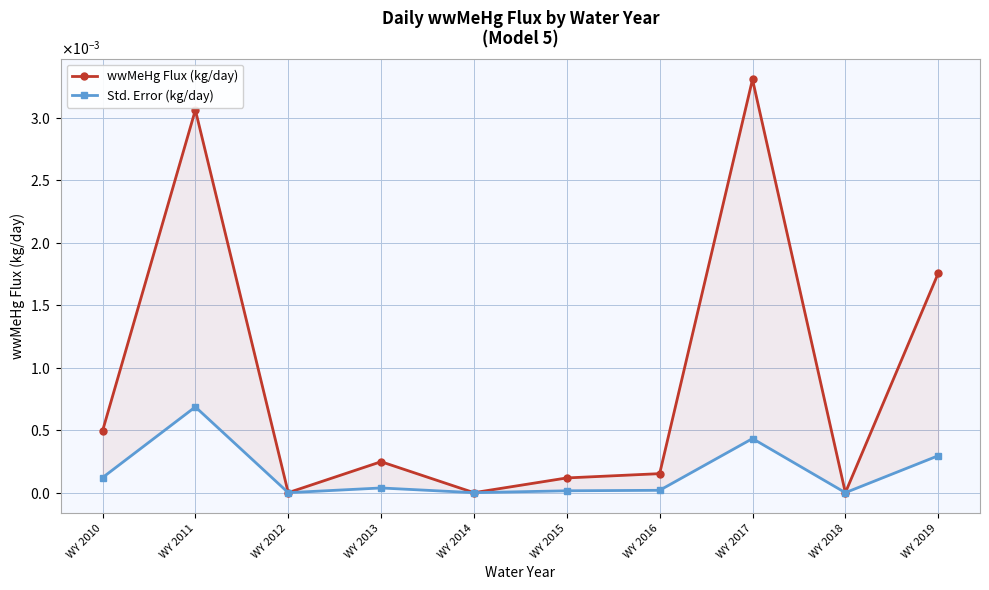

Where is the first local minimum for wwMeHg Flux (kg/day)?

WY 2012